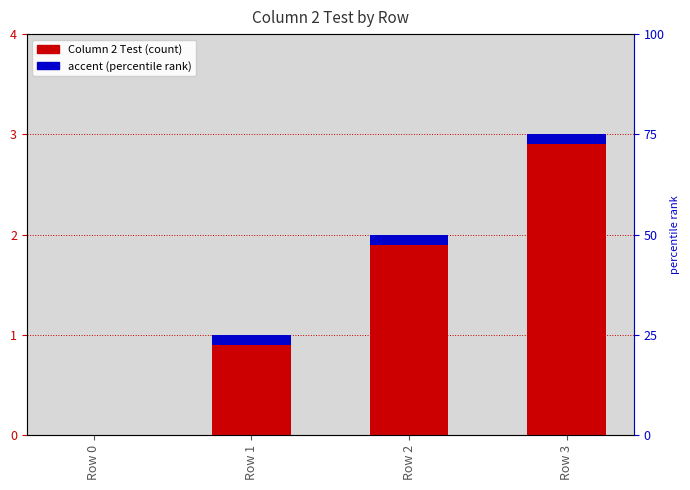

What is the value of the 2nd bar from the left?

1